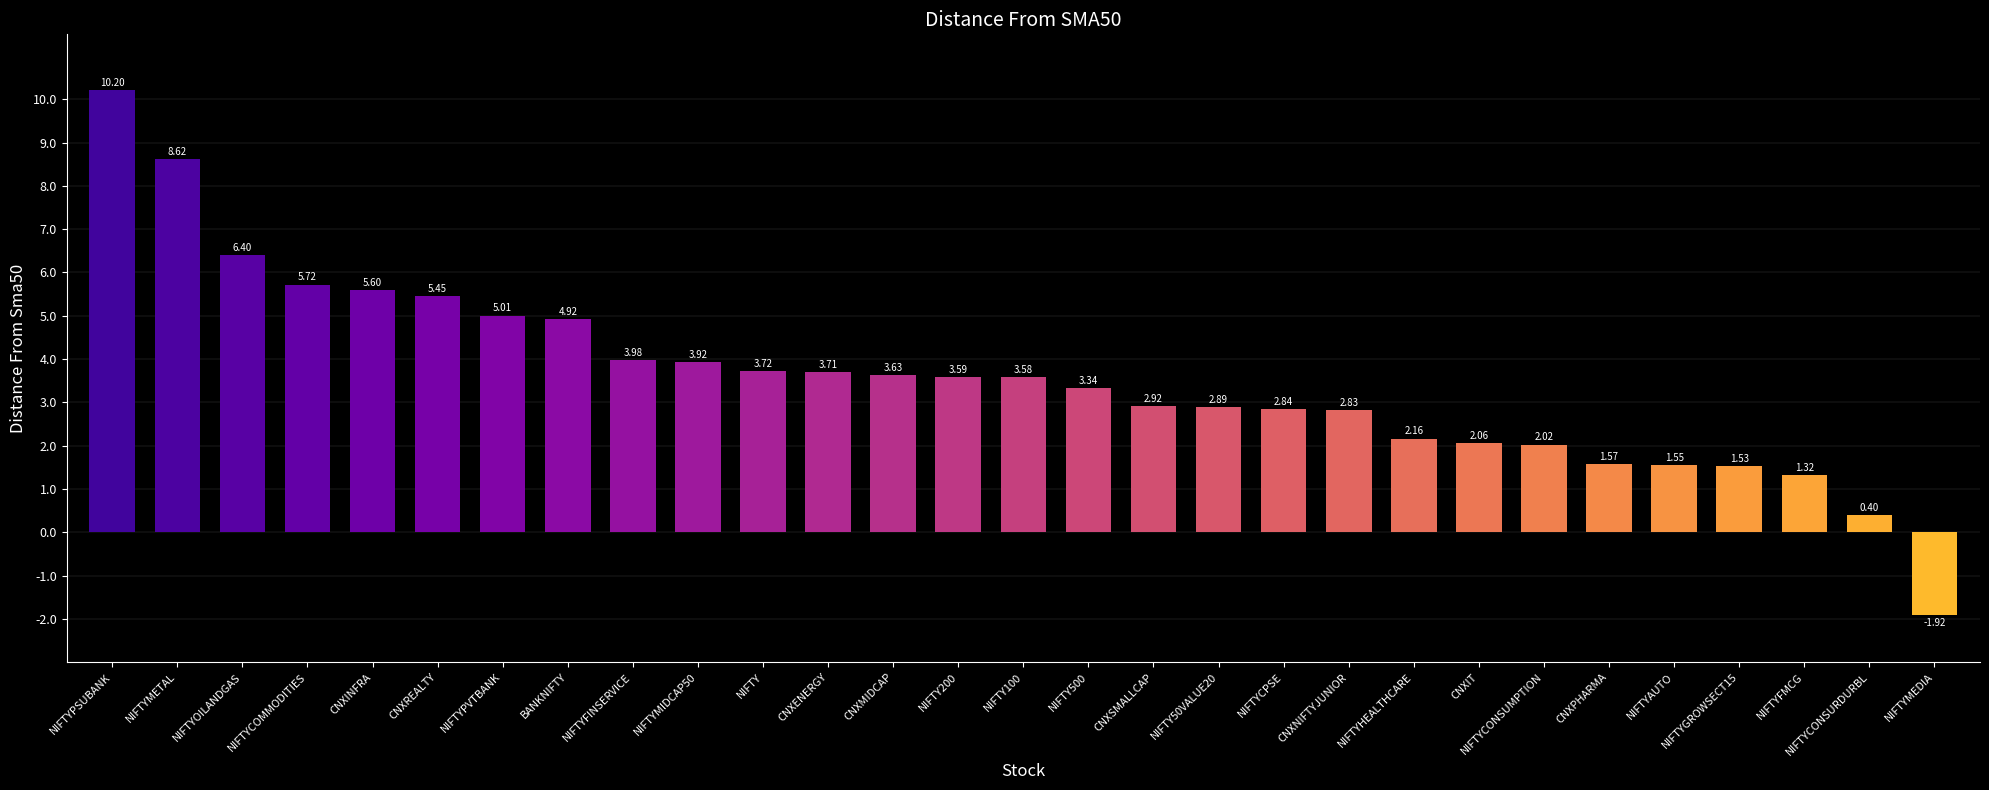

What value does the data have at NIFTYMETAL?

8.6